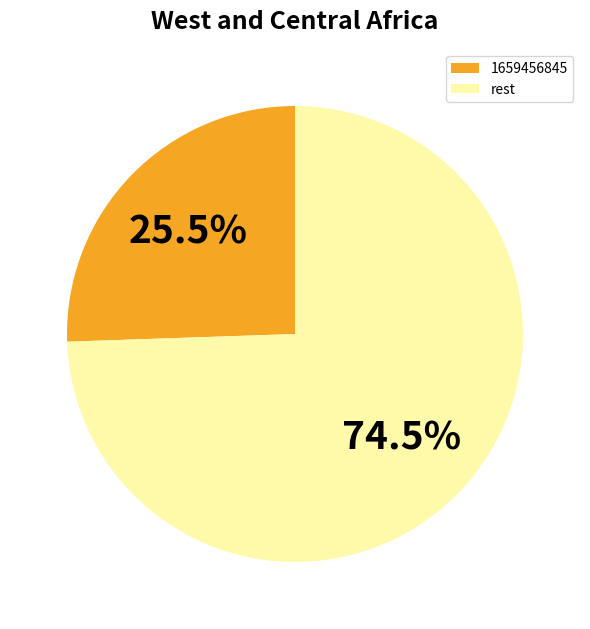

Does rest account for over 50% of the chart?

Yes